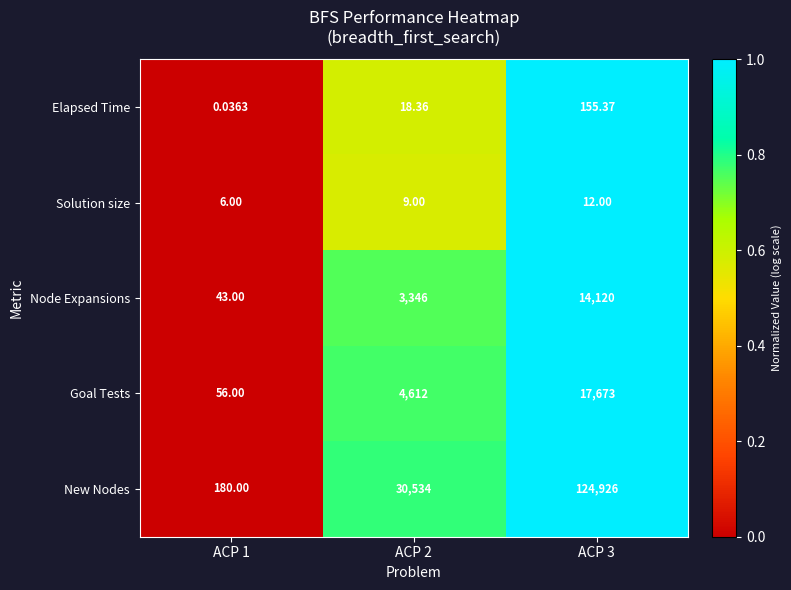

Is the value of Node Expansions at ACP 2 greater than the value of New Nodes at ACP 3?

No